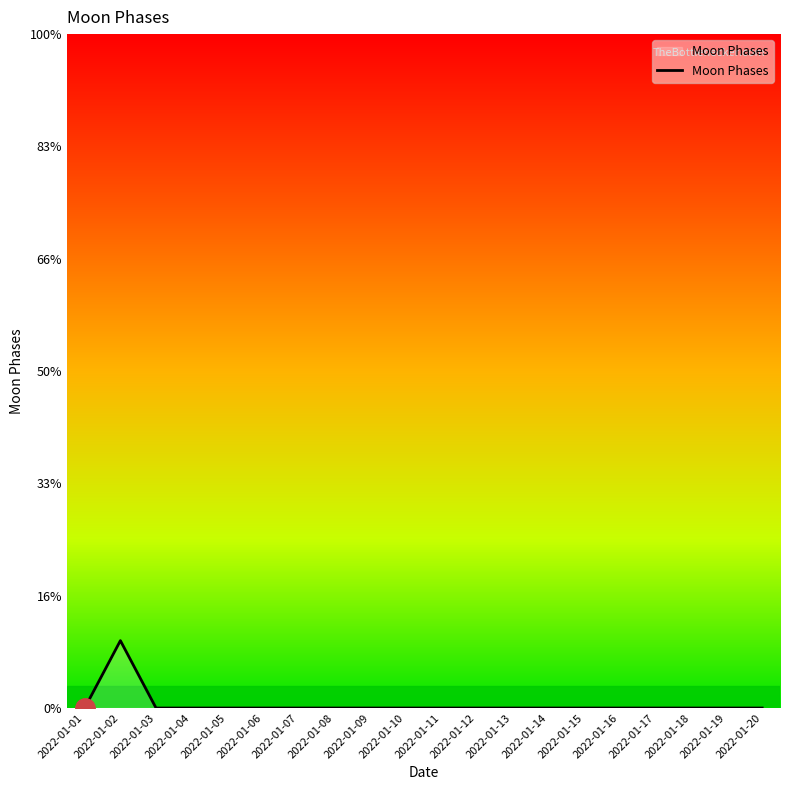

Rank the categories by value from highest to lowest.

2022-01-02, 2022-01-01, 2022-01-03, 2022-01-04, 2022-01-05, 2022-01-06, 2022-01-07, 2022-01-08, 2022-01-09, 2022-01-10, 2022-01-11, 2022-01-12, 2022-01-13, 2022-01-14, 2022-01-15, 2022-01-16, 2022-01-17, 2022-01-18, 2022-01-19, 2022-01-20